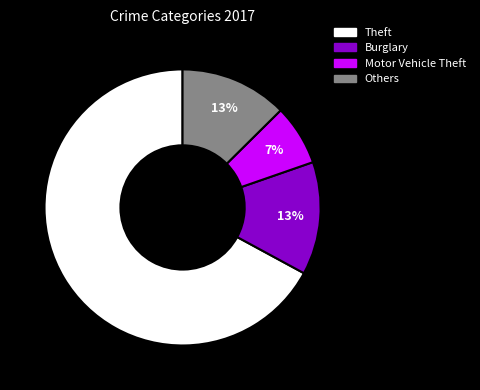

To the nearest percent, what is the average slice percentage?

25%